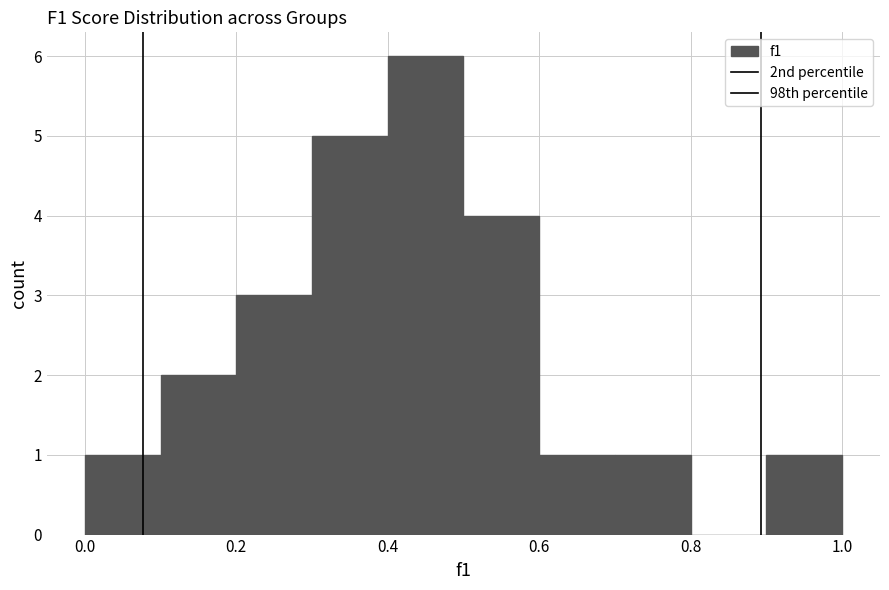

Which range on the x-axis has the tallest bar?

0.4 to 0.5